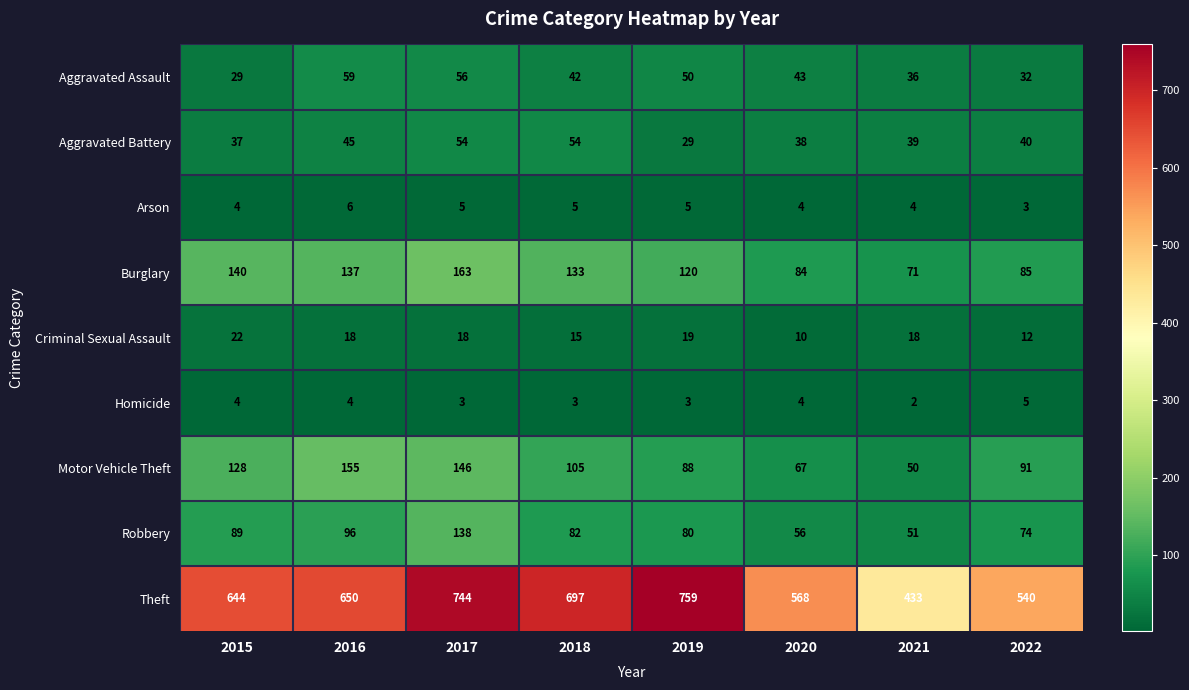

What is the difference between the maximum and minimum values in the Burglary series?

92